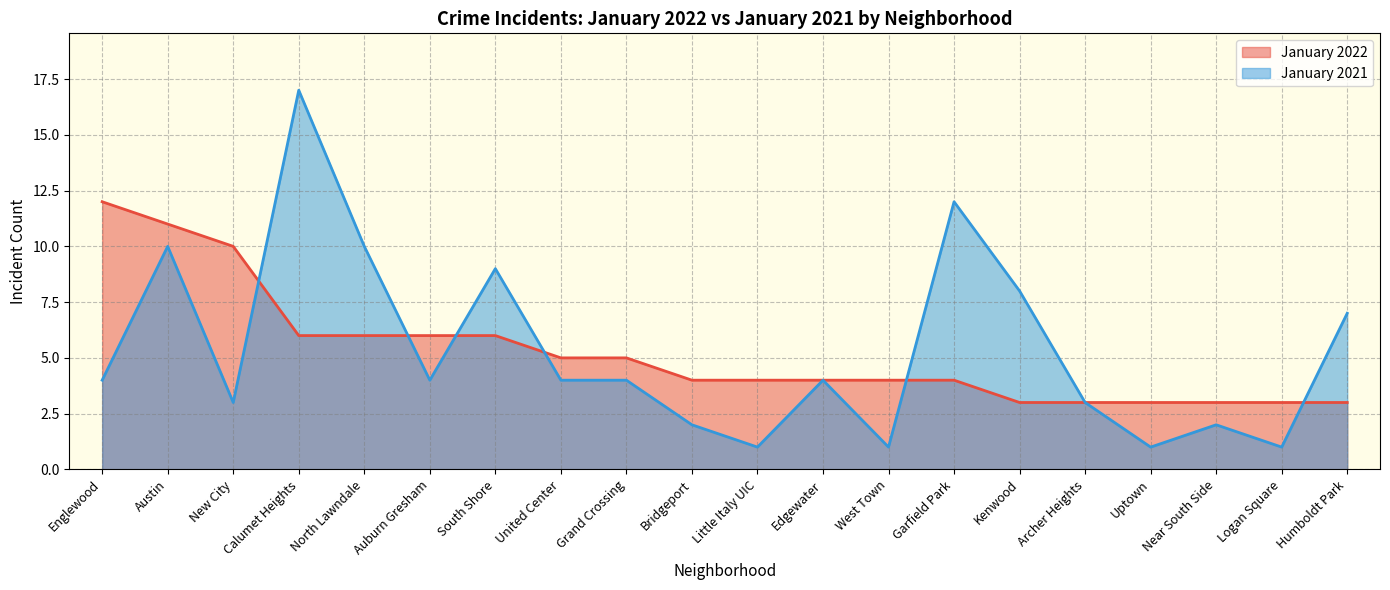

How many data points in January 2021 are above 4?

7